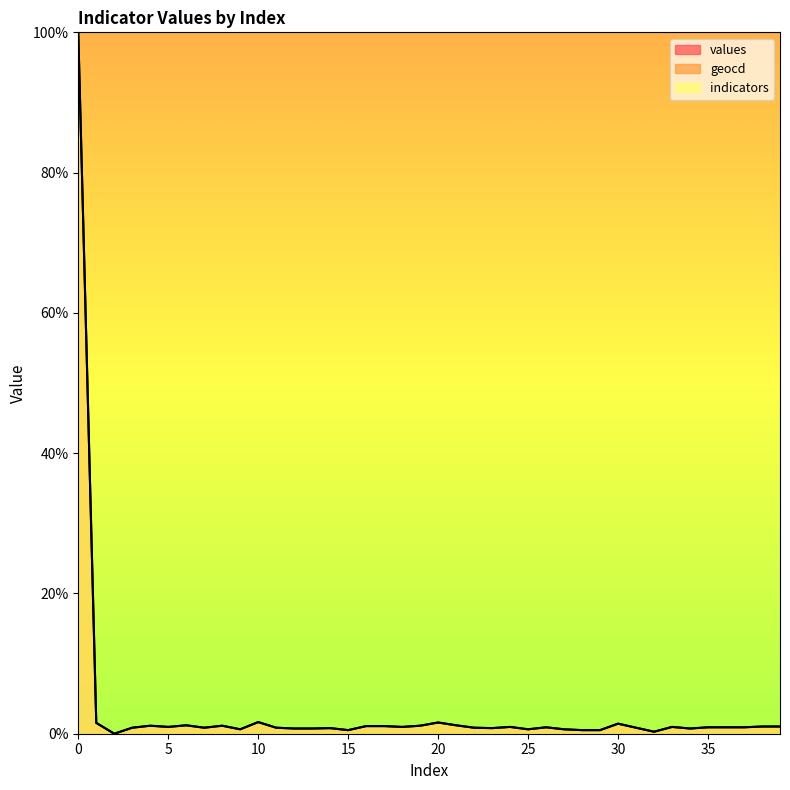

Count the number of data series in this chart.

3